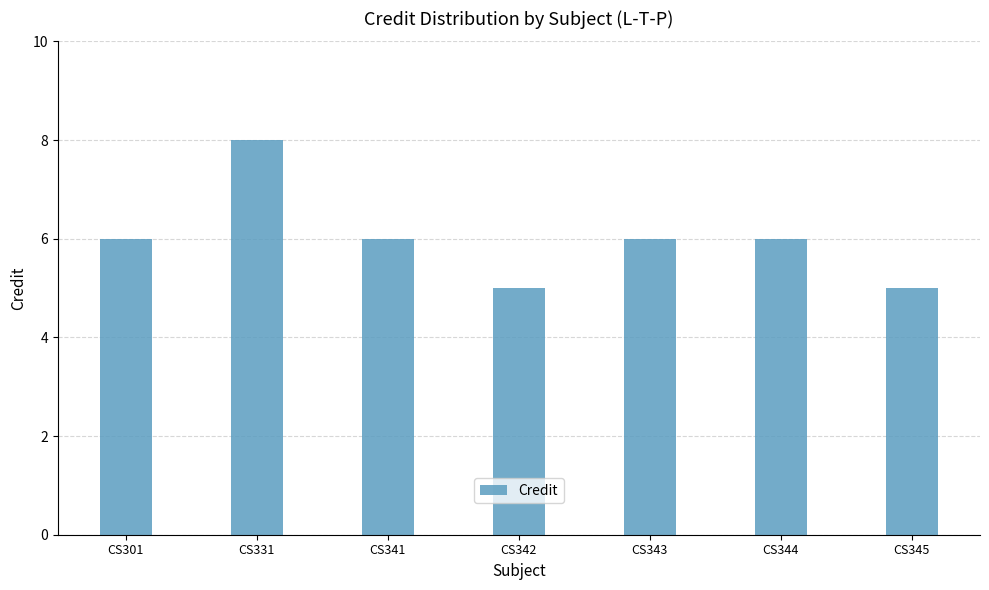

What is the approximate value at CS341?

6